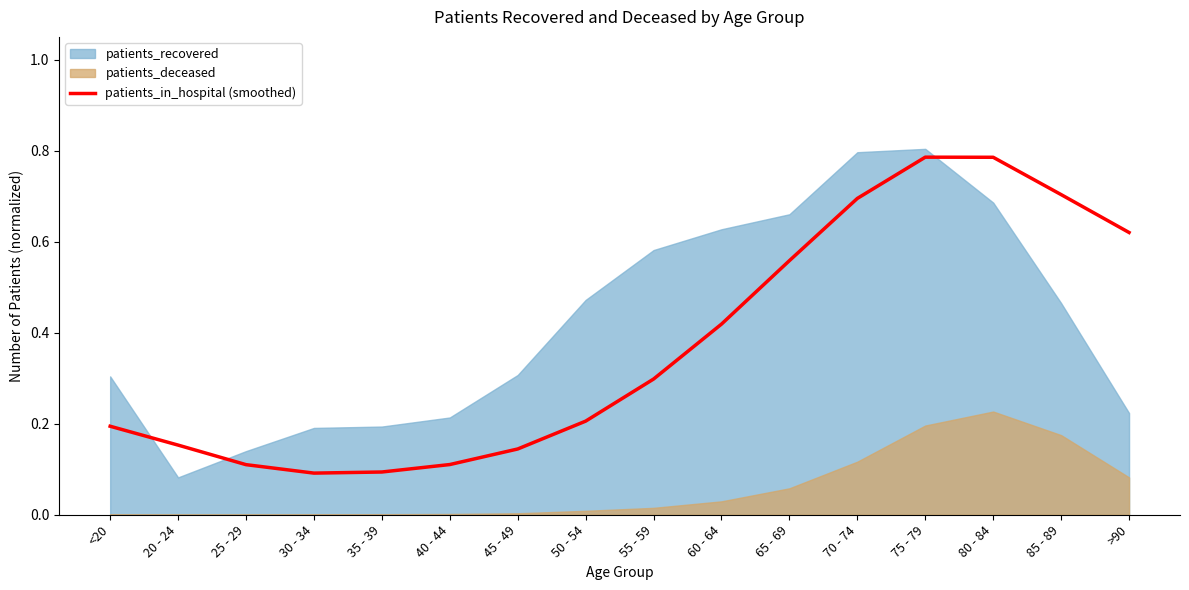

Between 65 - 69 and 20 - 24, which is larger?

65 - 69